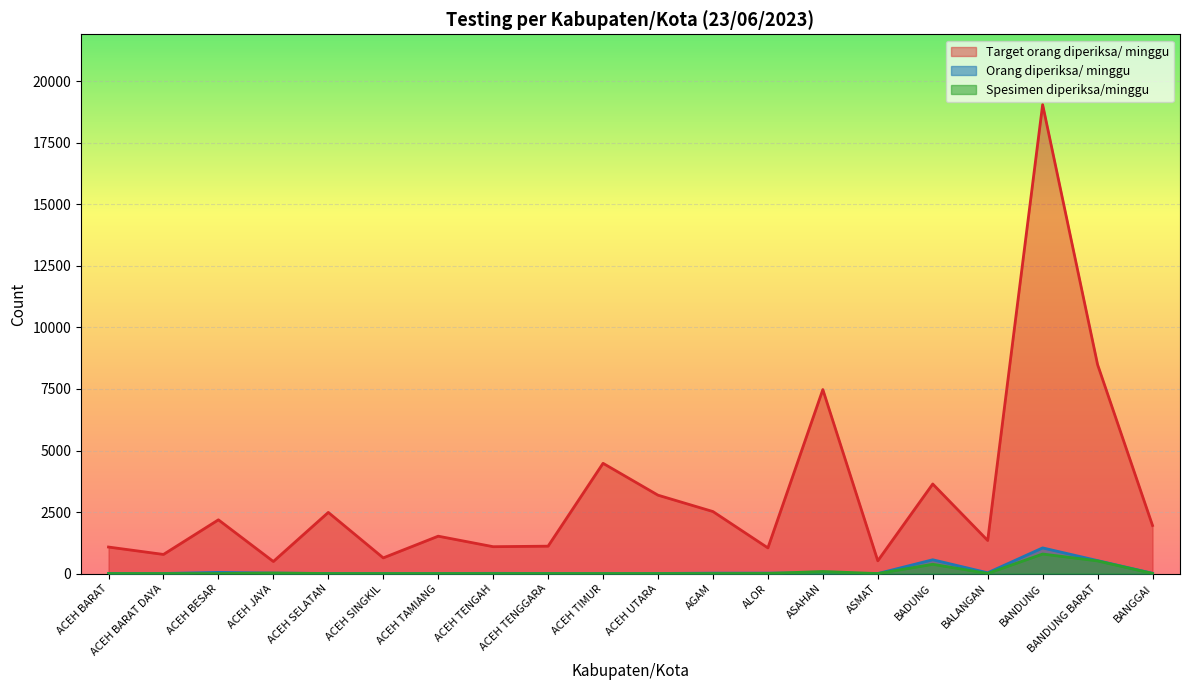

The Spesimen diperiksa/minggu series shows 0 at ACEH TAMIANG. True or false?

True